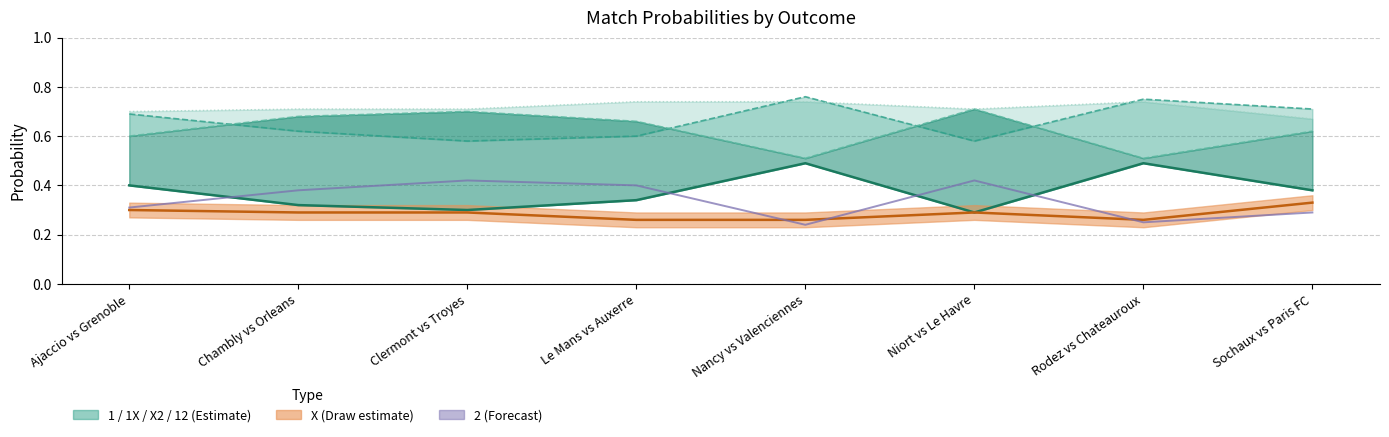

Reading left to right, extract all data points from this chart.

X (draw): Ajaccio vs Grenoble=0.3	Chambly vs Orleans=0.3	Clermont vs Troyes=0.3	Le Mans vs Auxerre=0.3	Nancy vs Valenciennes=0.3	Niort vs Le Havre=0.3	Rodez vs Chateauroux=0.3	Sochaux vs Paris FC=0.3
1X: Ajaccio vs Grenoble=0.7	Chambly vs Orleans=0.6	Clermont vs Troyes=0.6	Le Mans vs Auxerre=0.6	Nancy vs Valenciennes=0.8	Niort vs Le Havre=0.6	Rodez vs Chateauroux=0.8	Sochaux vs Paris FC=0.7
X2: Ajaccio vs Grenoble=0.6	Chambly vs Orleans=0.7	Clermont vs Troyes=0.7	Le Mans vs Auxerre=0.7	Nancy vs Valenciennes=0.5	Niort vs Le Havre=0.7	Rodez vs Chateauroux=0.5	Sochaux vs Paris FC=0.6